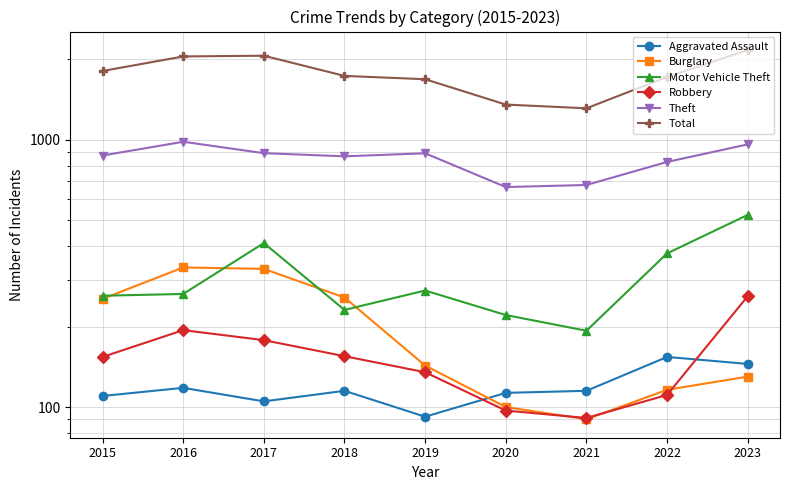

What is the value of the Motor Vehicle Theft point at the 1st from the left?

261